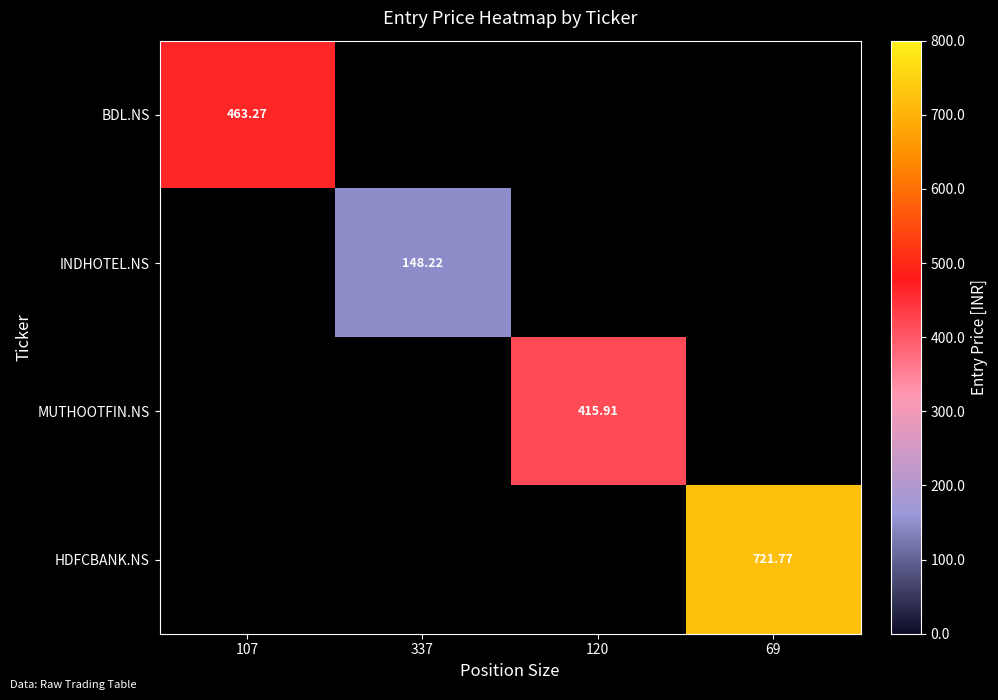

The BDL.NS series shows 784.7 at 107. True or false?

False